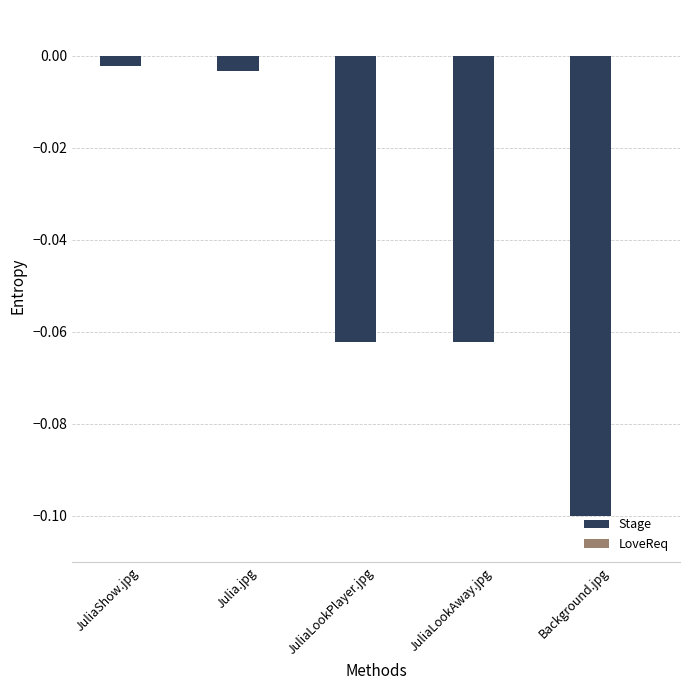

The chart shows a value of -0.1 at JuliaLookAway.jpg. True or false?

True